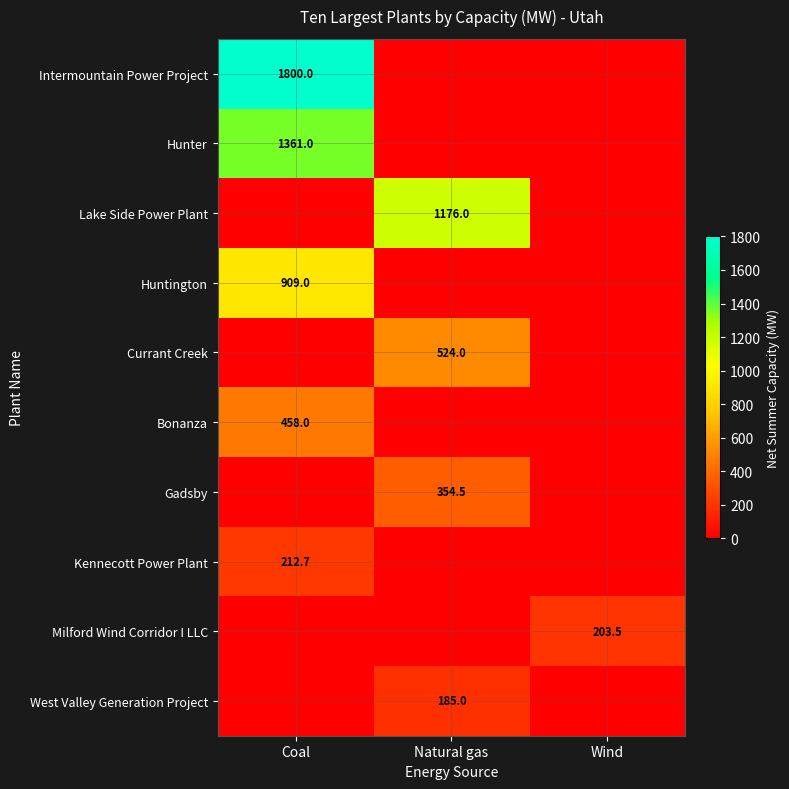

True or false: Currant Creek has a value of 524.0 at Natural gas.

True